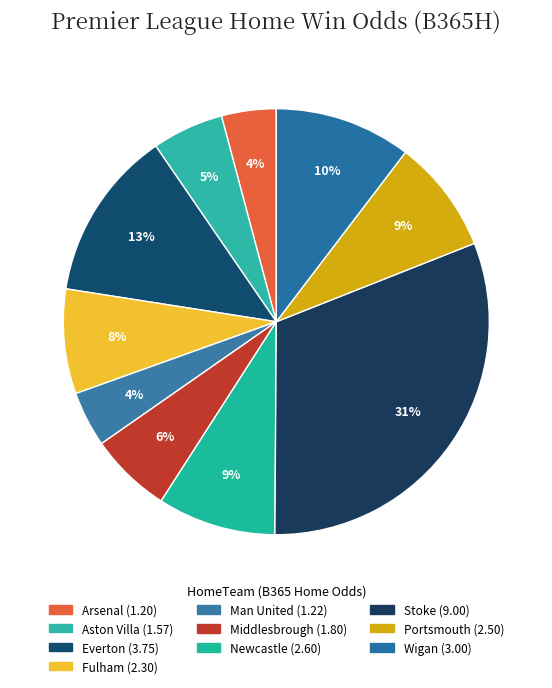

What percentage is the Man United slice, to the nearest percent?

4%